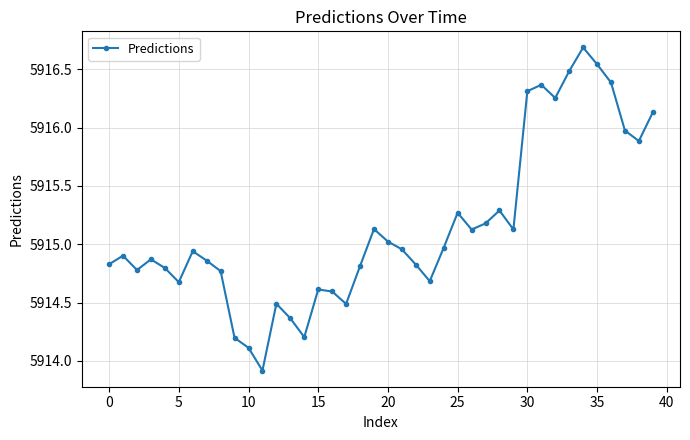

How many interior local peaks (higher than both neighbors) does the data have?

10